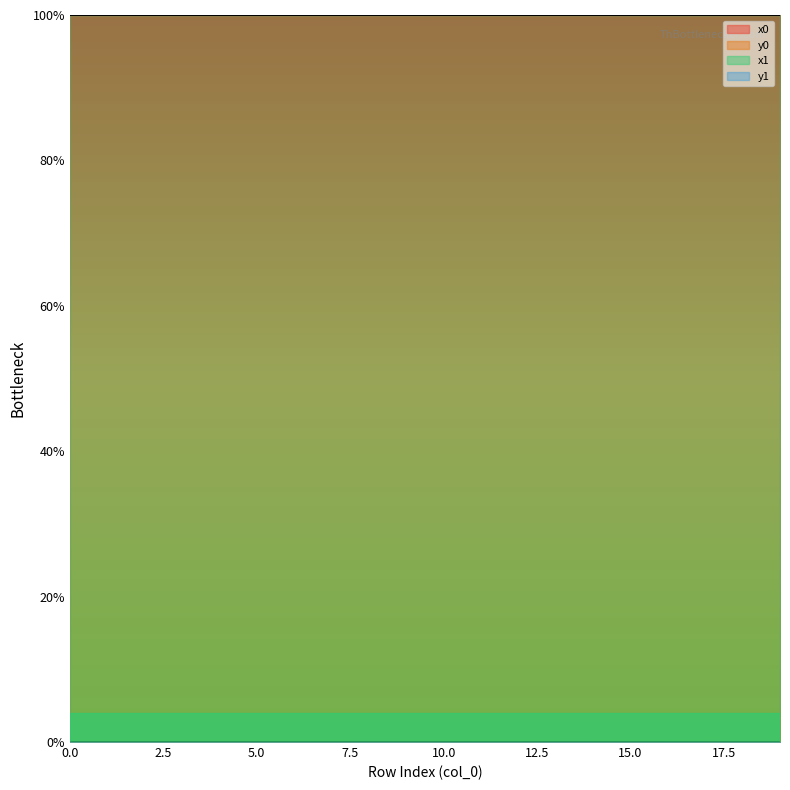

Which series has the largest range (max minus min)?

y1